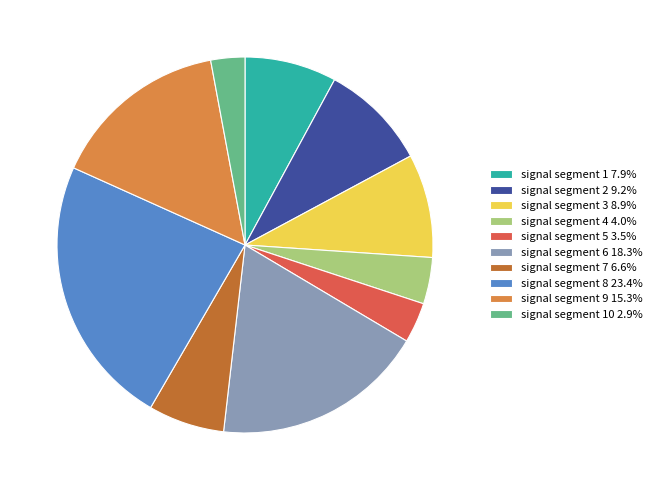

Do signal segment 10 2.9% and signal segment 7 6.6% together represent more than half of the pie?

No